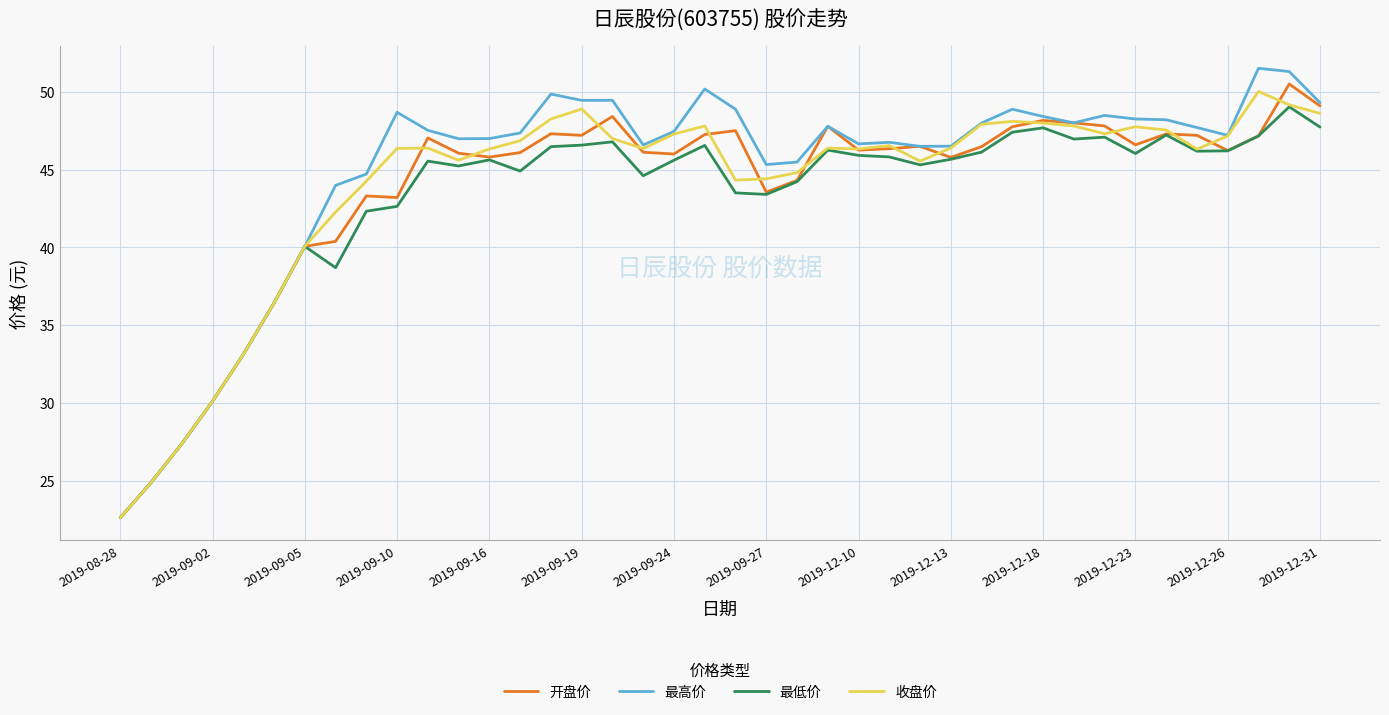

What is the lowest value of the 收盘价 series?

22.6